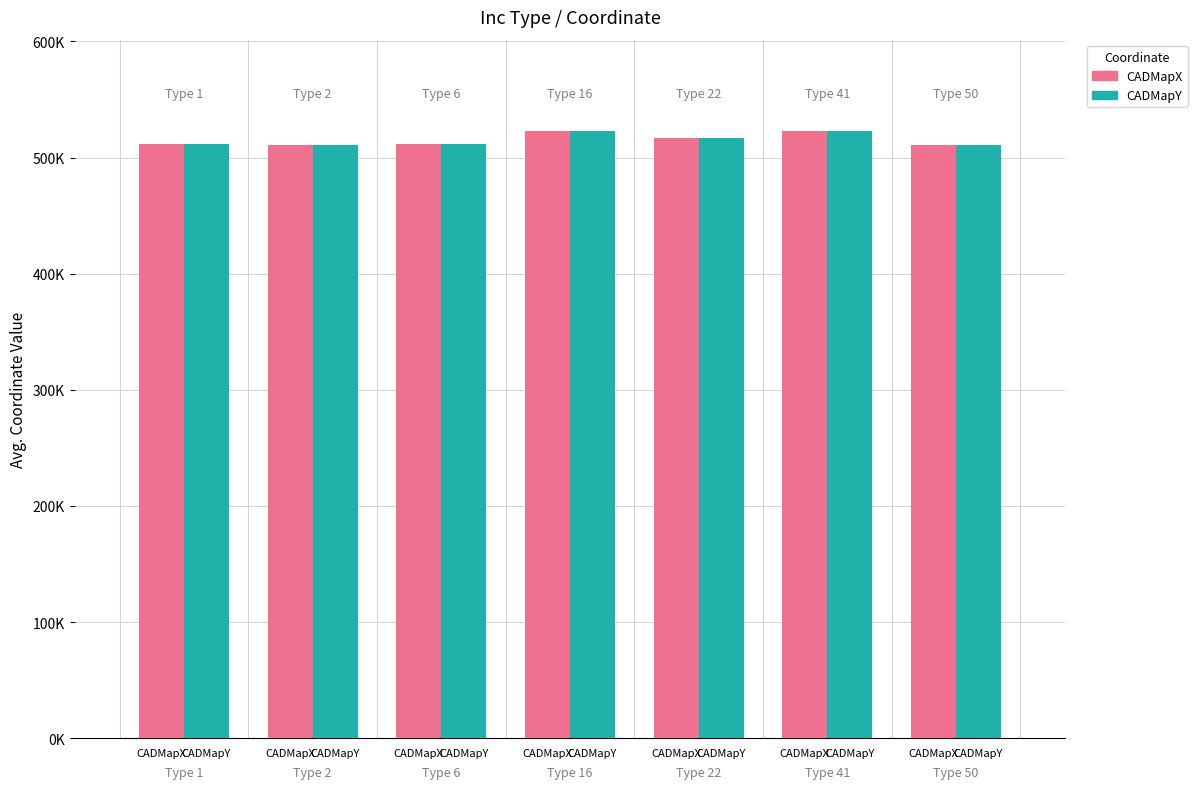

What is the approximate value of CADMapY at CADMapX?

511190.3